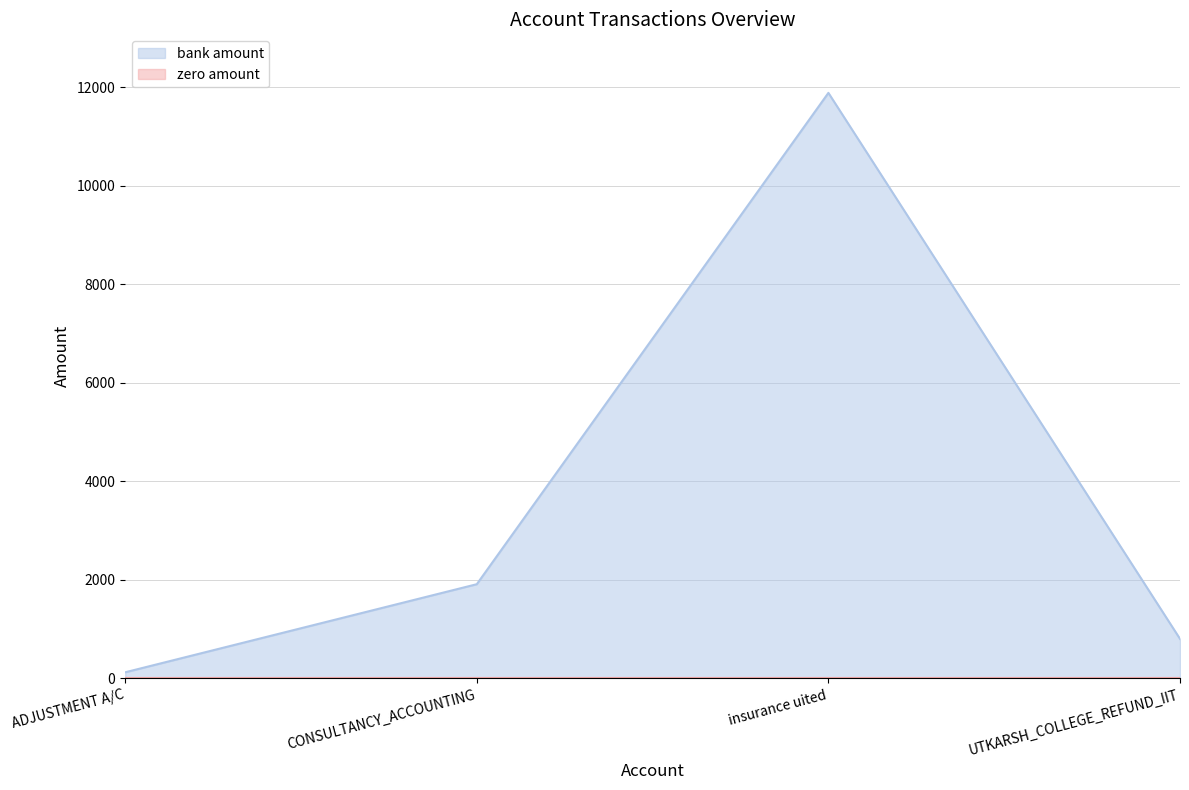

What position from the left is insurance uited?

3